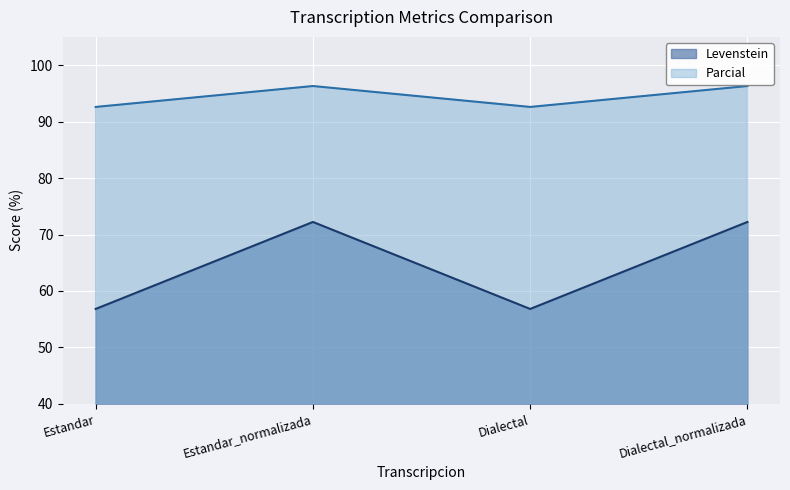

True or false: Parcial and Levenstein cross at least once.

False